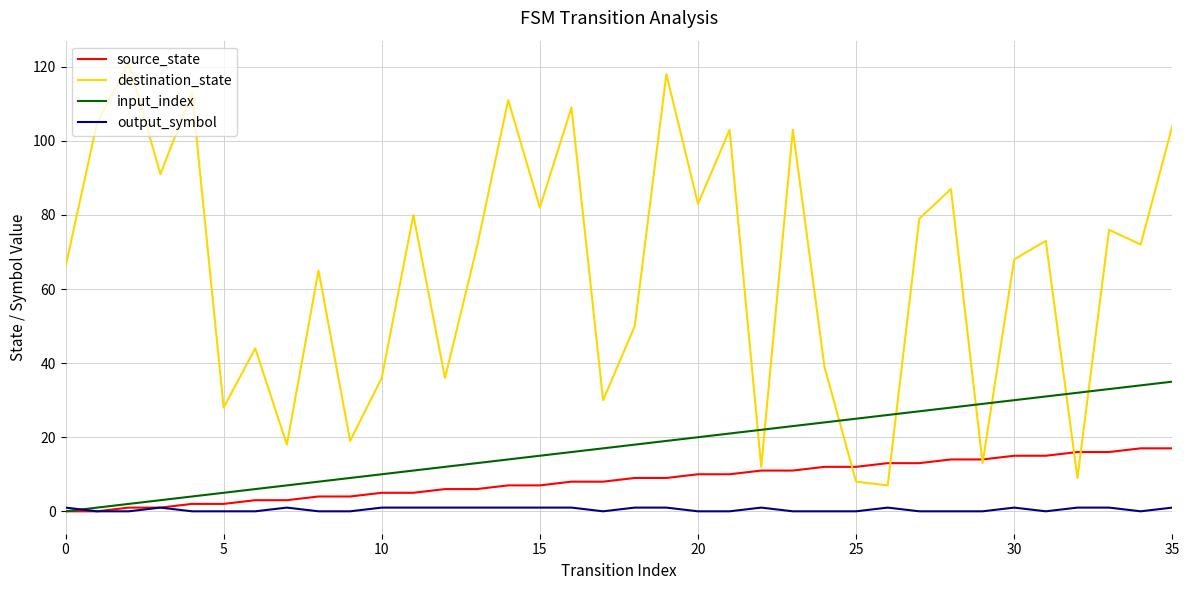

Which series has the largest total across all categories?

destination_state